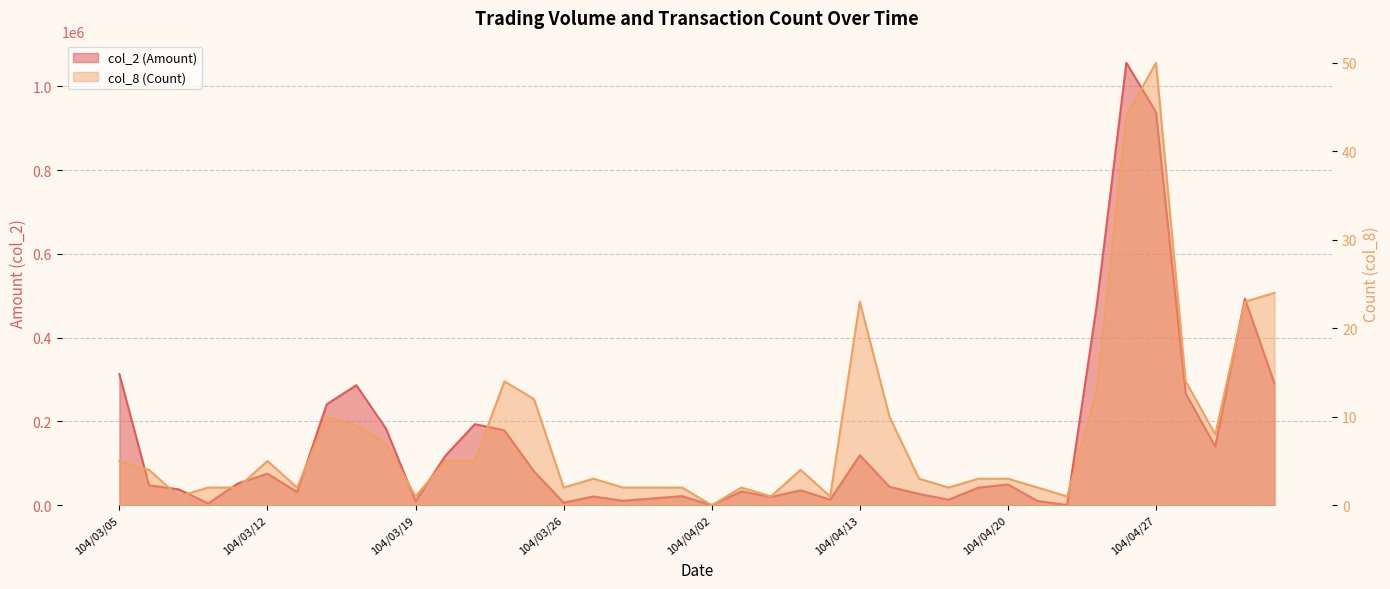

At which label is col_2 (Amount) closest to 528035?

104/04/30